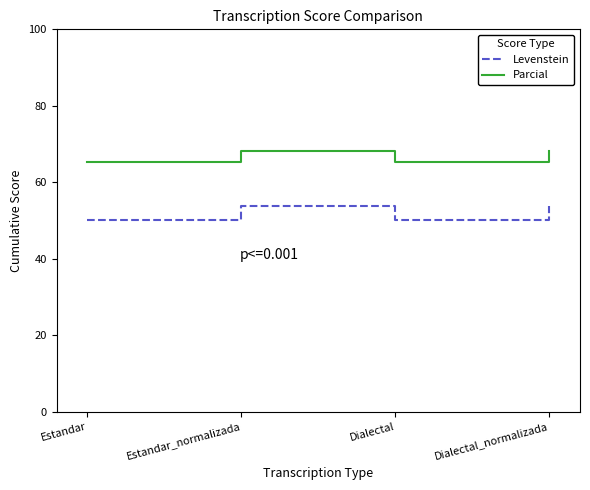

What is the lowest value of the Parcial series?

65.3